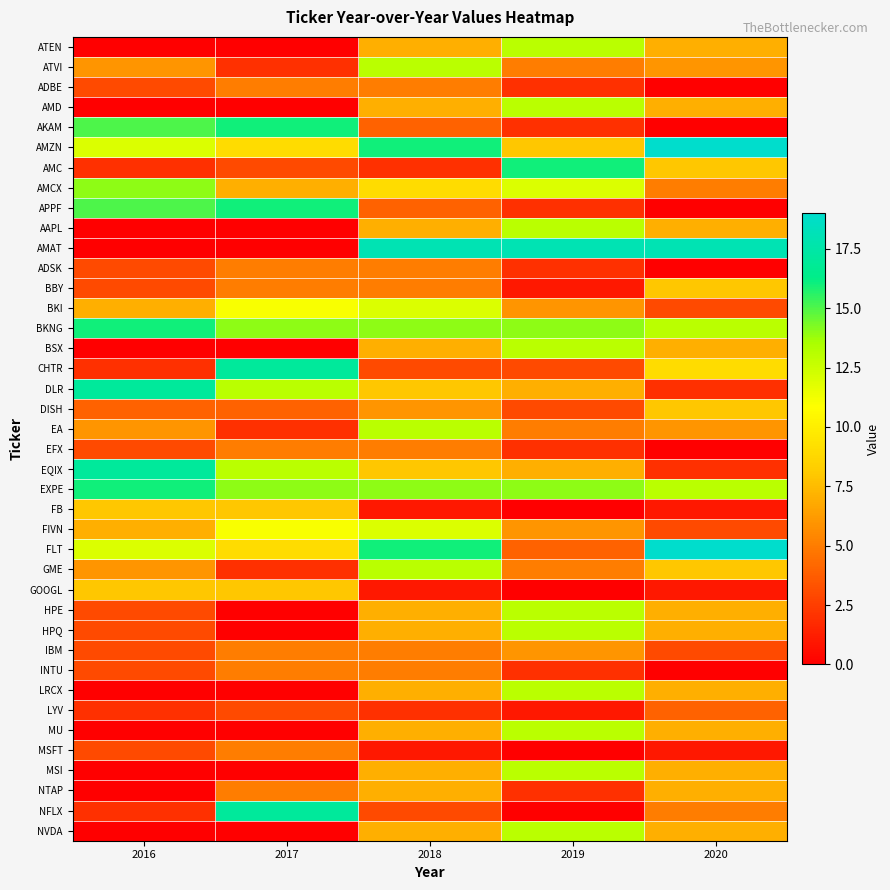

Which series has the largest total across all categories?

BKNG